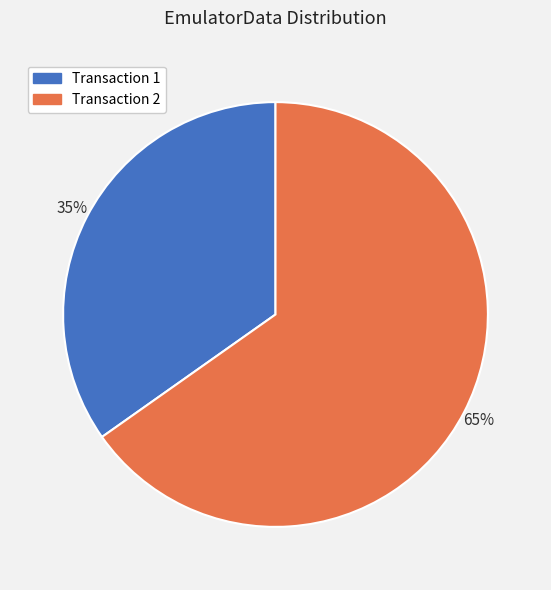

Does any single category account for the majority?

Yes